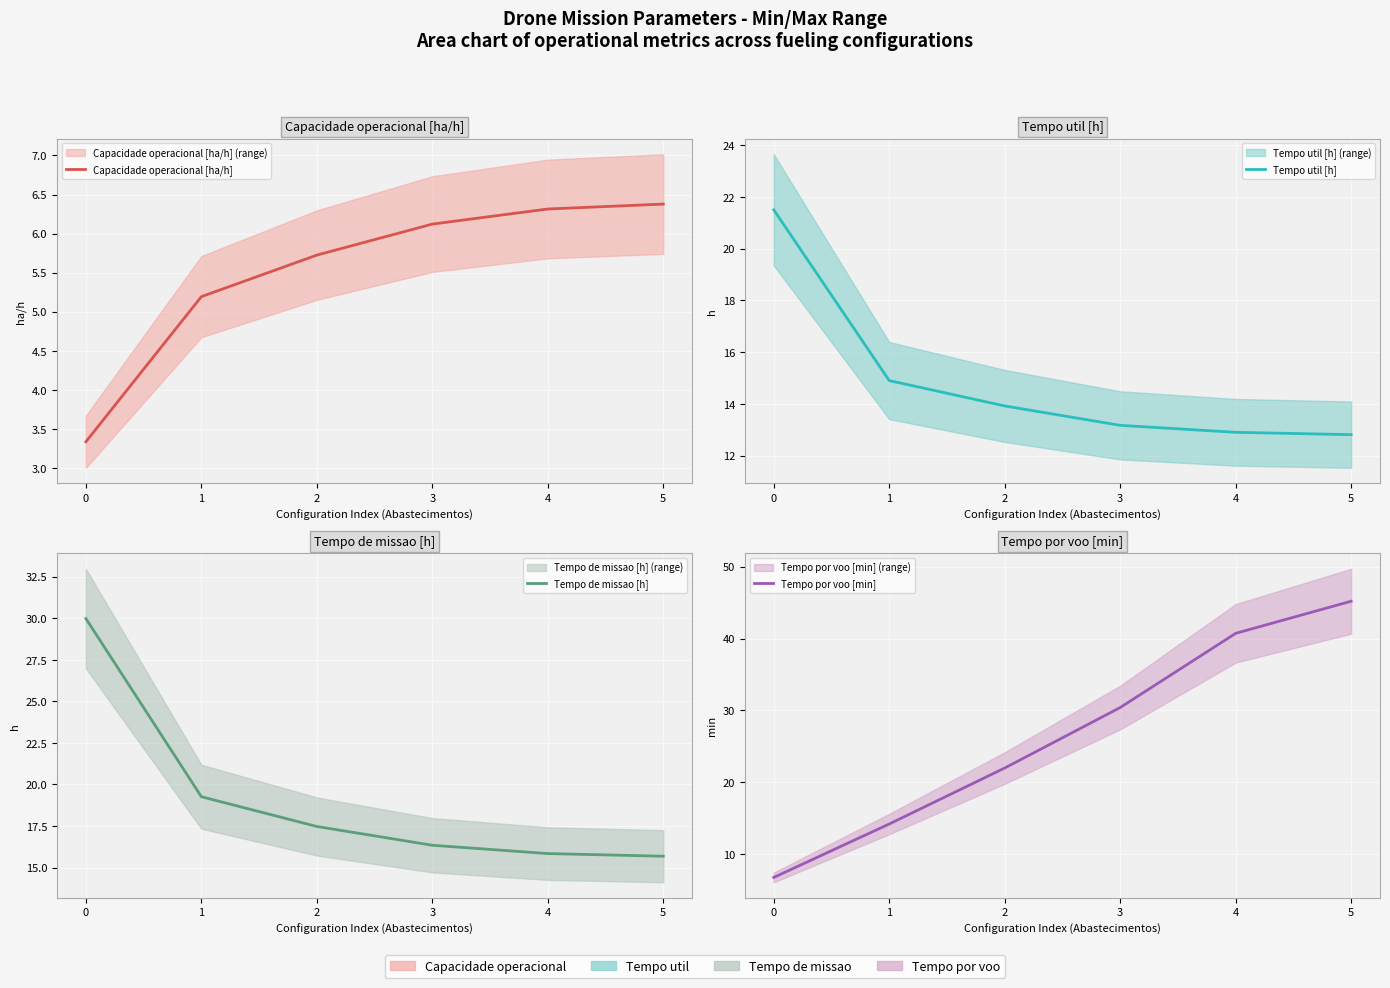

Which series changed the most between 0 and 5?

Tempo por voo [min]